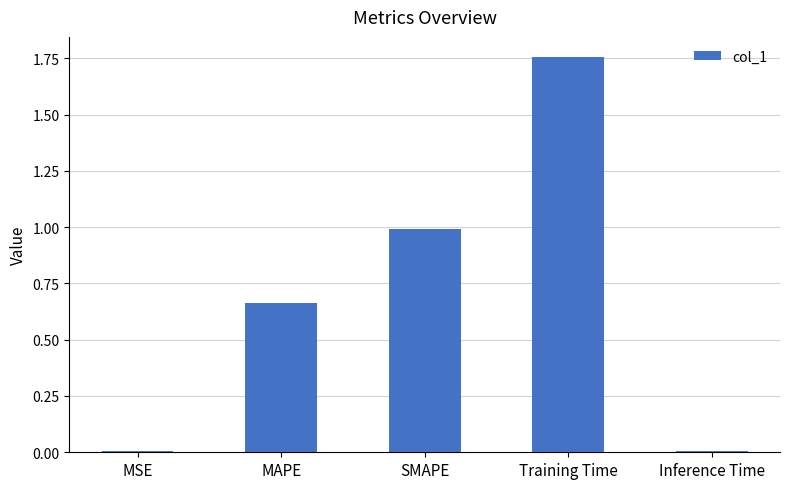

Are the bars horizontal?

No